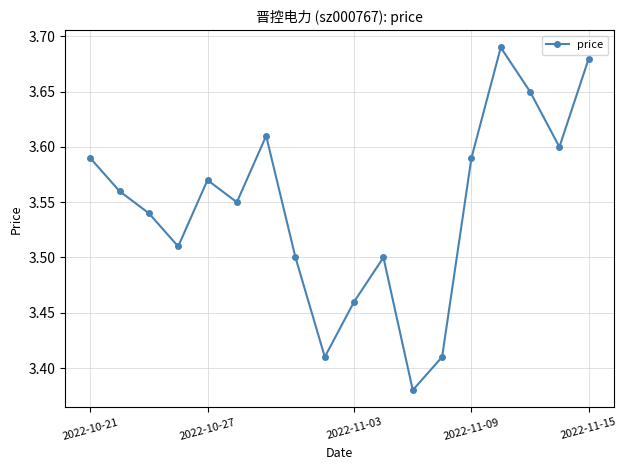

How many values are between 3 and 4?

18